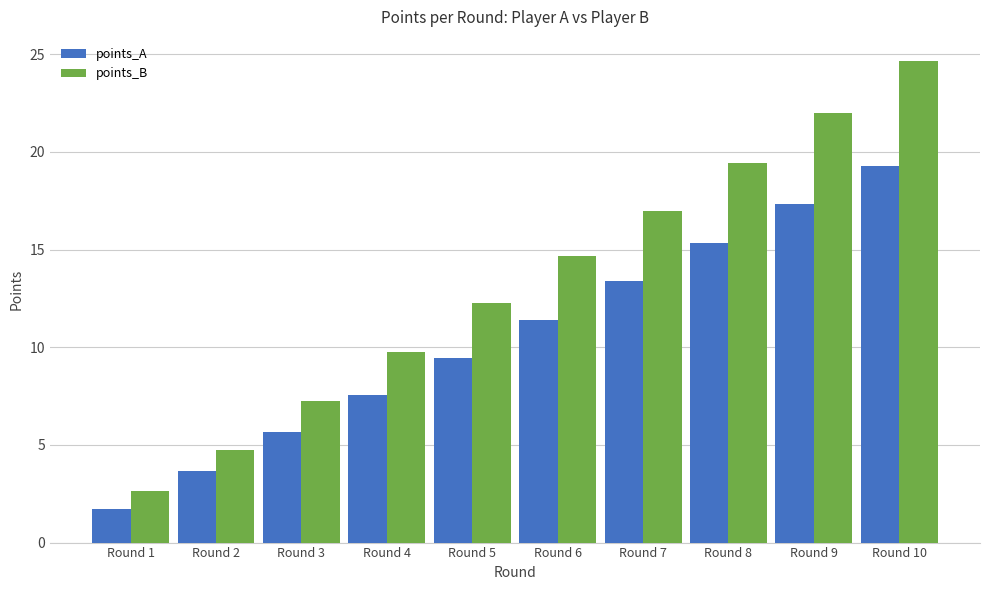

Reading left to right, transcribe all the data shown in this chart.

points_A: 1.7	3.7	5.7	7.6	9.5	11.4	13.4	15.3	17.3	19.3
points_B: 2.7	4.7	7.3	9.7	12.3	14.7	17.0	19.5	22.0	24.7